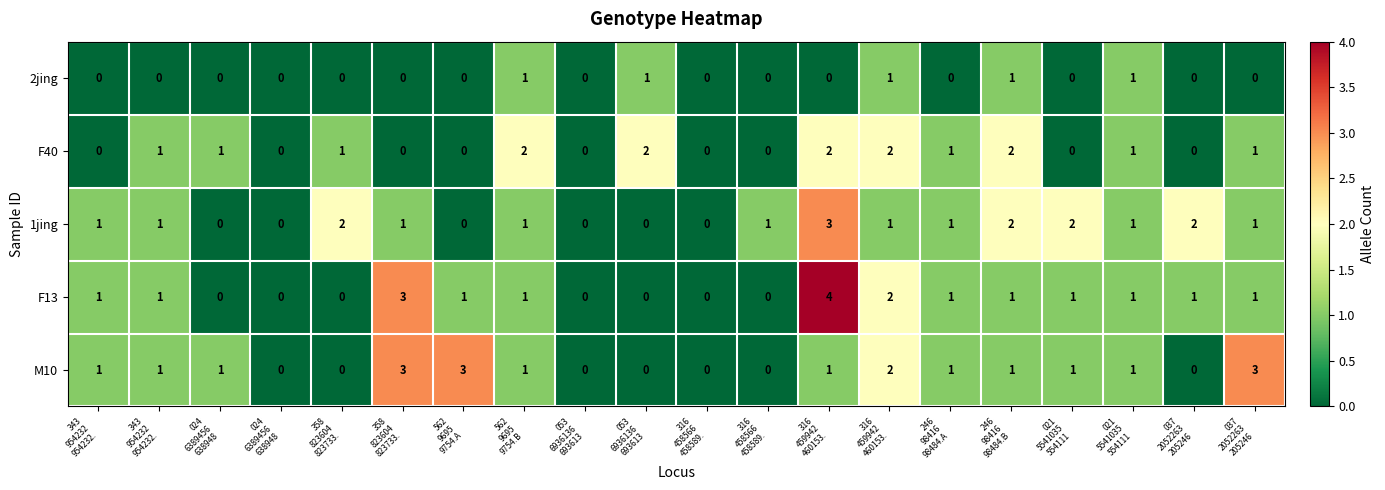

Reading right to left, list all the values displayed in this chart.

2jing: 037
2052263
205246=0	037
2052263
205246=0	021
5541035
554111=1	021
5541035
554111=0	246
98416
98484.B=1	246
98416
98484.A=0	316
459942
460153.=1	316
459942
460153.=0	316
458566
458589.=0	316
458566
458589.=0	053
6936136
693613=1	053
6936136
693613=0	562
9695
9754.B=1	562
9695
9754.A=0	358
823604
823733.=0	358
823604
823733.=0	024
6389456
638948=0	024
6389456
638948=0	343
954232
954232.=0	343
954232
954232.=0
F40: 037
2052263
205246=1	037
2052263
205246=0	021
5541035
554111=1	021
5541035
554111=0	246
98416
98484.B=2	246
98416
98484.A=1	316
459942
460153.=2	316
459942
460153.=2	316
458566
458589.=0	316
458566
458589.=0	053
6936136
693613=2	053
6936136
693613=0	562
9695
9754.B=2	562
9695
9754.A=0	358
823604
823733.=0	358
823604
823733.=1	024
6389456
638948=0	024
6389456
638948=1	343
954232
954232.=1	343
954232
954232.=0
1jing: 037
2052263
205246=1	037
2052263
205246=2	021
5541035
554111=1	021
5541035
554111=2	246
98416
98484.B=2	246
98416
98484.A=1	316
459942
460153.=1	316
459942
460153.=3	316
458566
458589.=1	316
458566
458589.=0	053
6936136
693613=0	053
6936136
693613=0	562
9695
9754.B=1	562
9695
9754.A=0	358
823604
823733.=1	358
823604
823733.=2	024
6389456
638948=0	024
6389456
638948=0	343
954232
954232.=1	343
954232
954232.=1
F13: 037
2052263
205246=1	037
2052263
205246=1	021
5541035
554111=1	021
5541035
554111=1	246
98416
98484.B=1	246
98416
98484.A=1	316
459942
460153.=2	316
459942
460153.=4	316
458566
458589.=0	316
458566
458589.=0	053
6936136
693613=0	053
6936136
693613=0	562
9695
9754.B=1	562
9695
9754.A=1	358
823604
823733.=3	358
823604
823733.=0	024
6389456
638948=0	024
6389456
638948=0	343
954232
954232.=1	343
954232
954232.=1
M10: 037
2052263
205246=3	037
2052263
205246=0	021
5541035
554111=1	021
5541035
554111=1	246
98416
98484.B=1	246
98416
98484.A=1	316
459942
460153.=2	316
459942
460153.=1	316
458566
458589.=0	316
458566
458589.=0	053
6936136
693613=0	053
6936136
693613=0	562
9695
9754.B=1	562
9695
9754.A=3	358
823604
823733.=3	358
823604
823733.=0	024
6389456
638948=0	024
6389456
638948=1	343
954232
954232.=1	343
954232
954232.=1